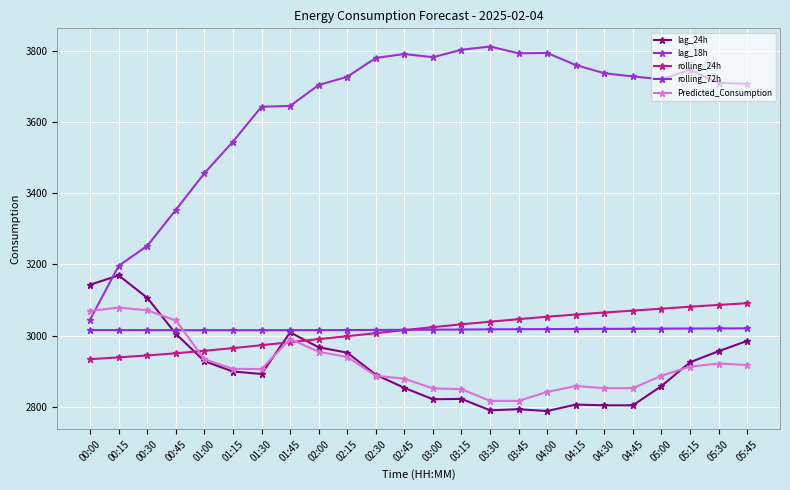

What is the value of the Predicted_Consumption point at the 24th from the left?

2917.3